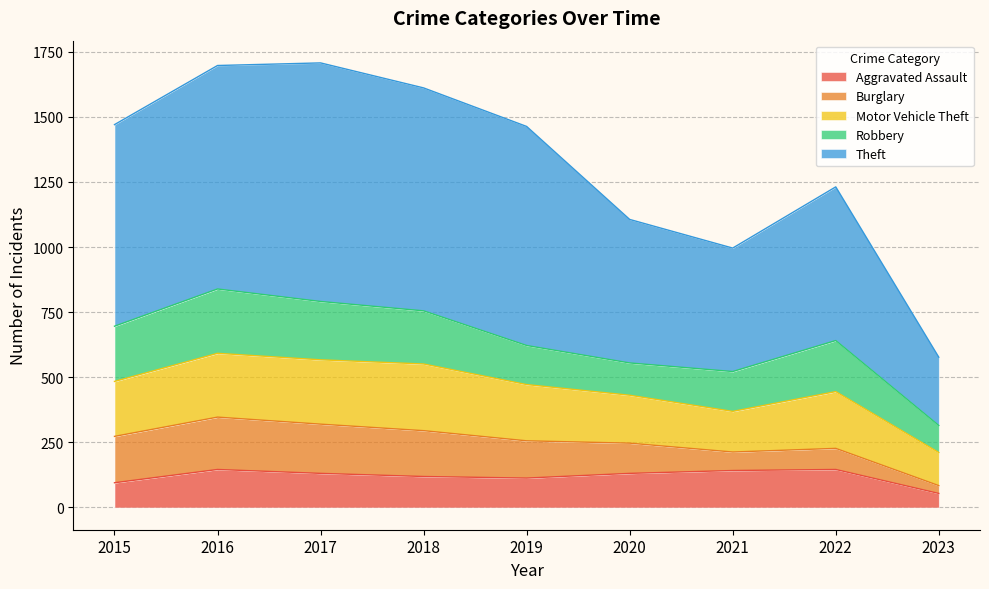

What is the greatest value displayed?

916